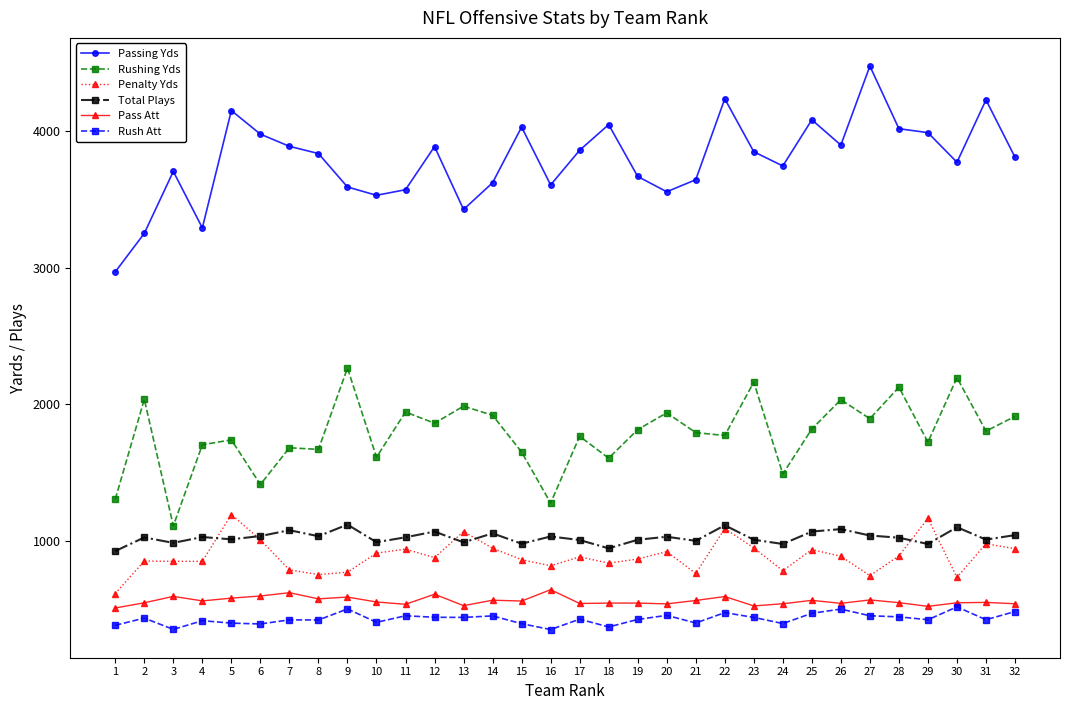

What is the difference between the Penalty Yds values at 3 and 16?

33